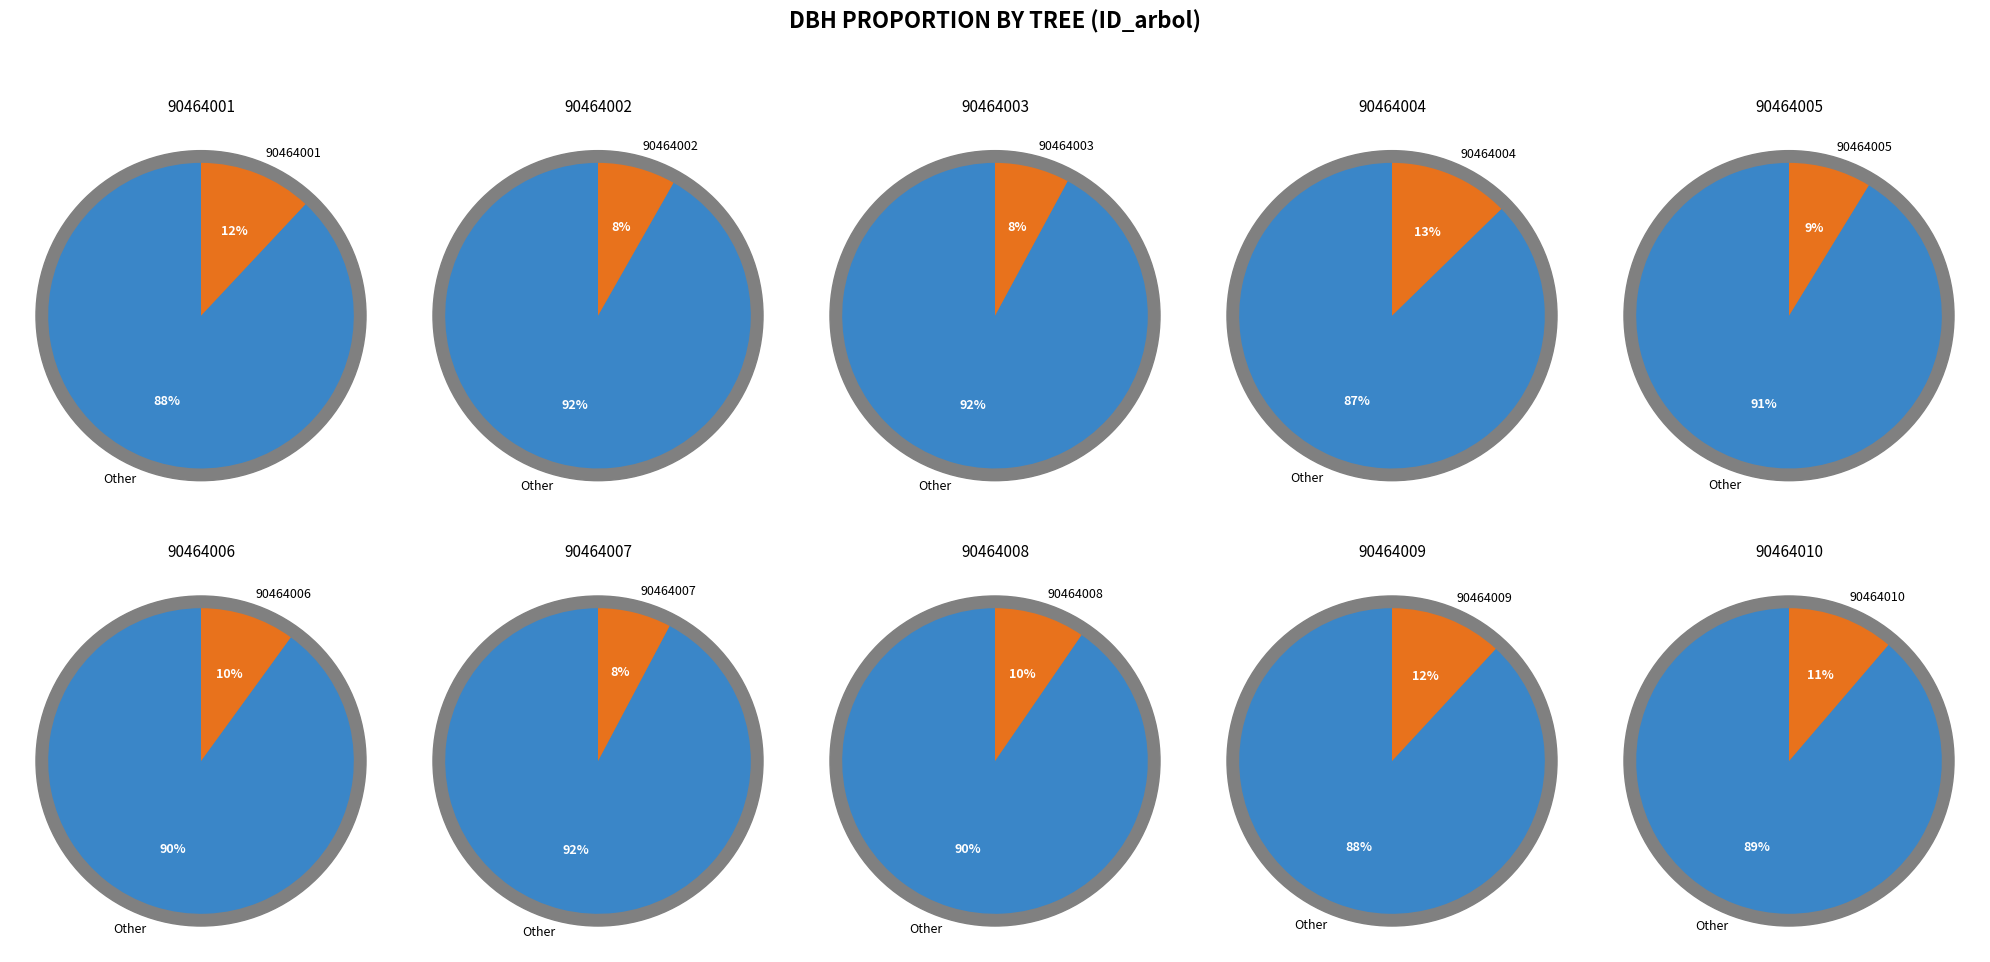

To the nearest percent, what percentage of the pie is 90464010?

11%